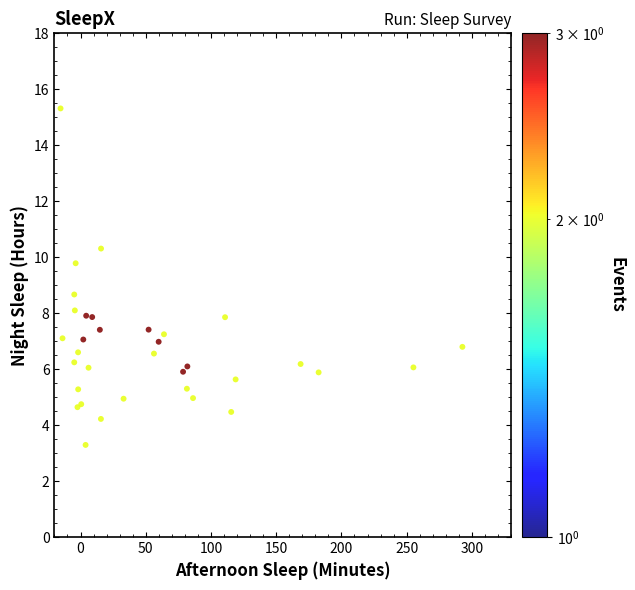

What Y value in the scatter plot is closest to 9?

8.7